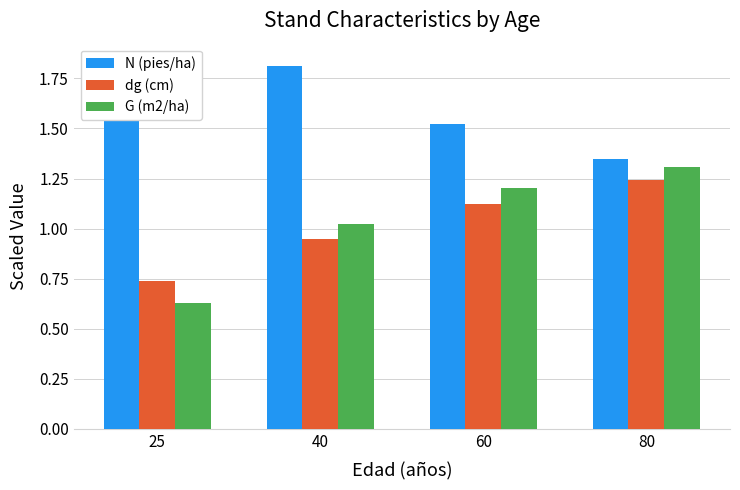

Which category has the highest value in the N (pies/ha) series?

25